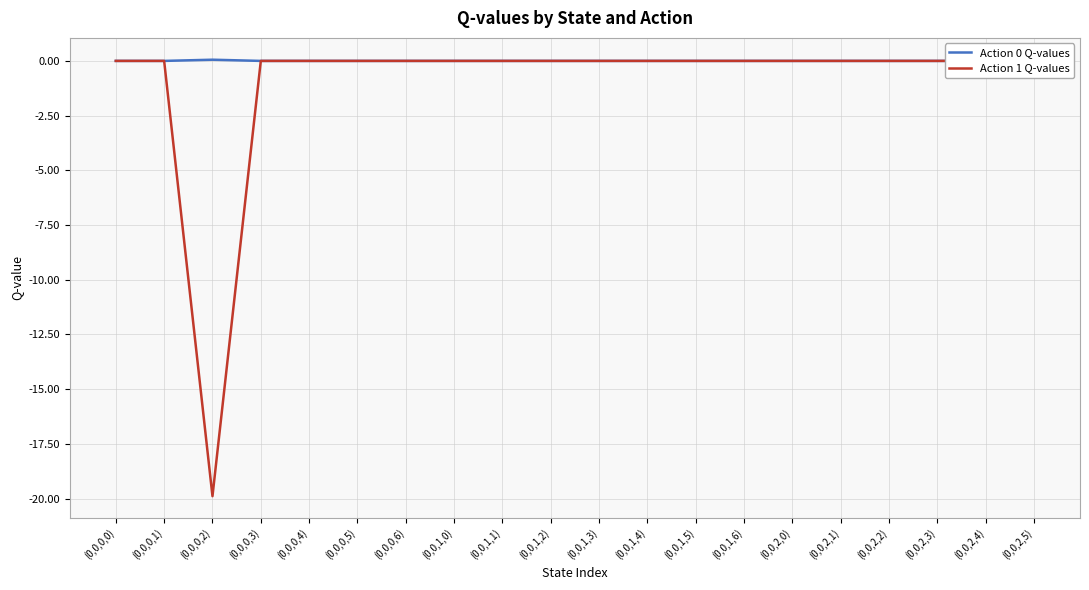

The Action 1 Q-values series shows -10.9 at (0,0,1,4). True or false?

False